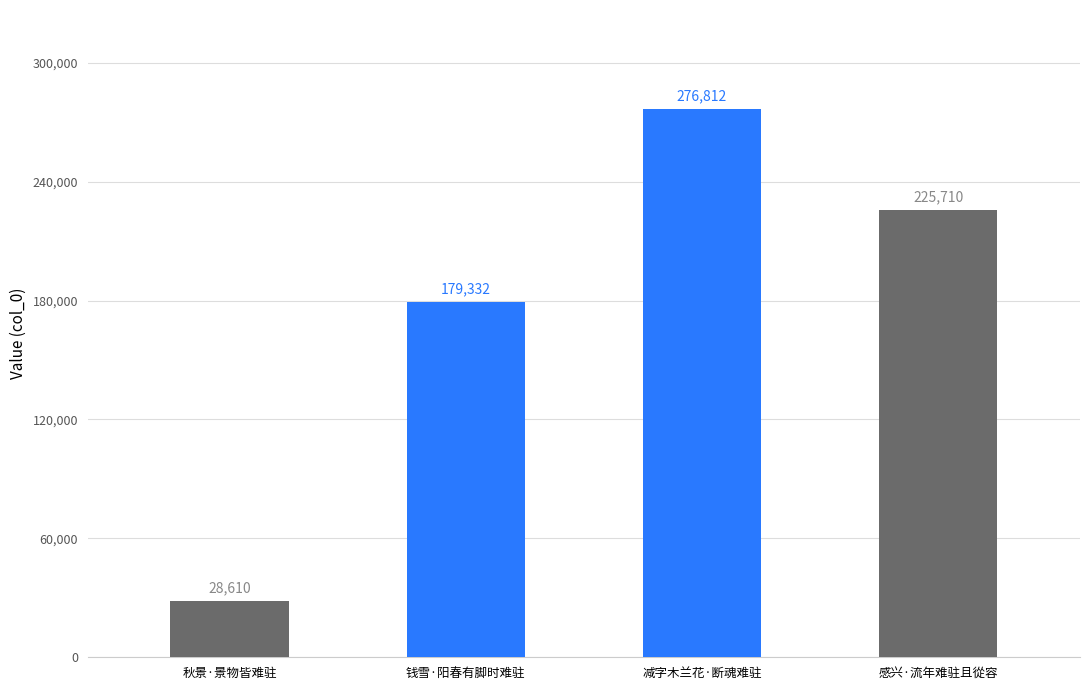

List the labels in order of value, largest first.

减字木兰花·断魂难驻, 感兴·流年难驻且從容, 钱雪·阳春有脚时难驻, 秋景·景物皆难驻